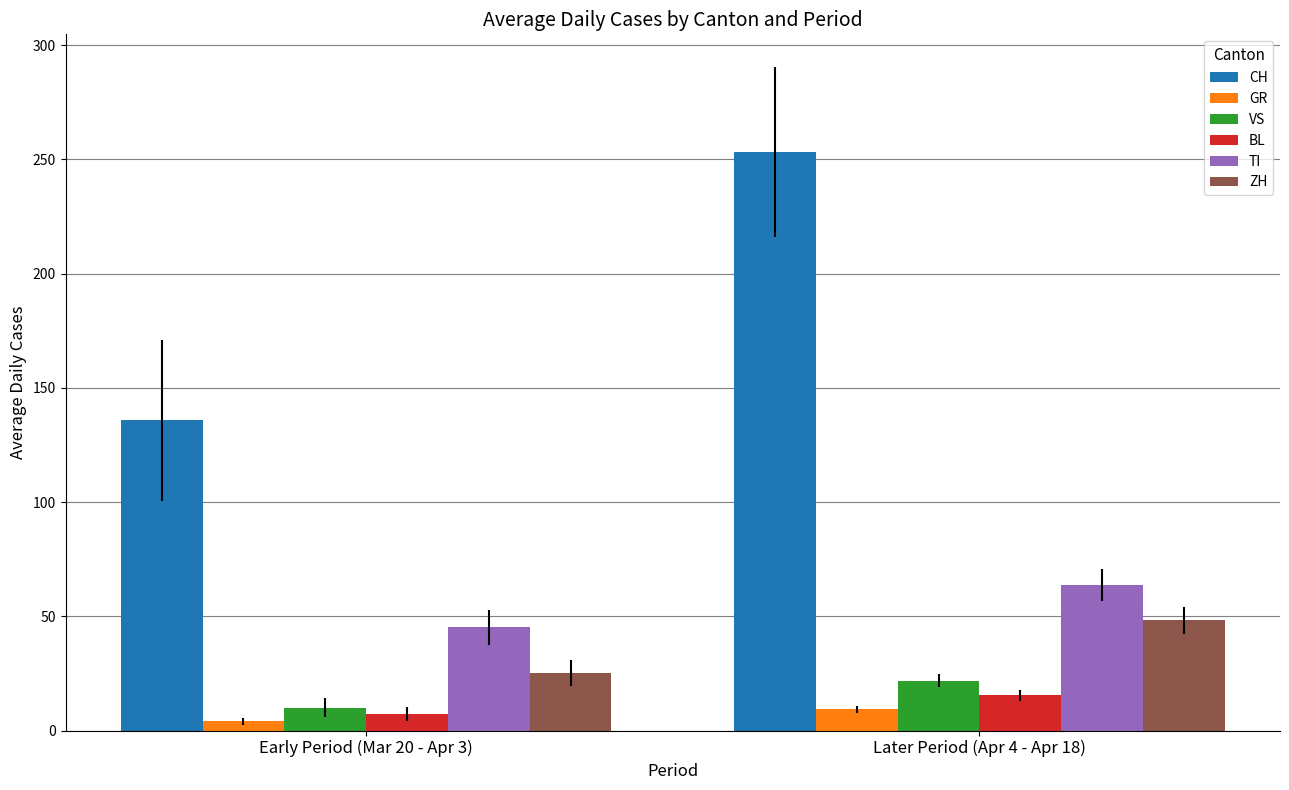

What is the average value of the GR series?

6.6